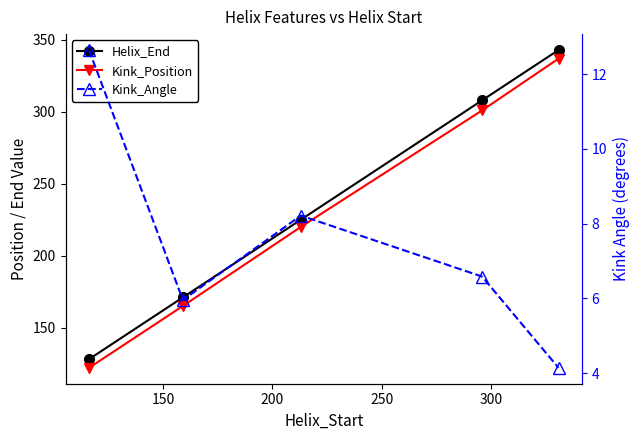

Which series changed the most between 150 and 200?

Kink_Position